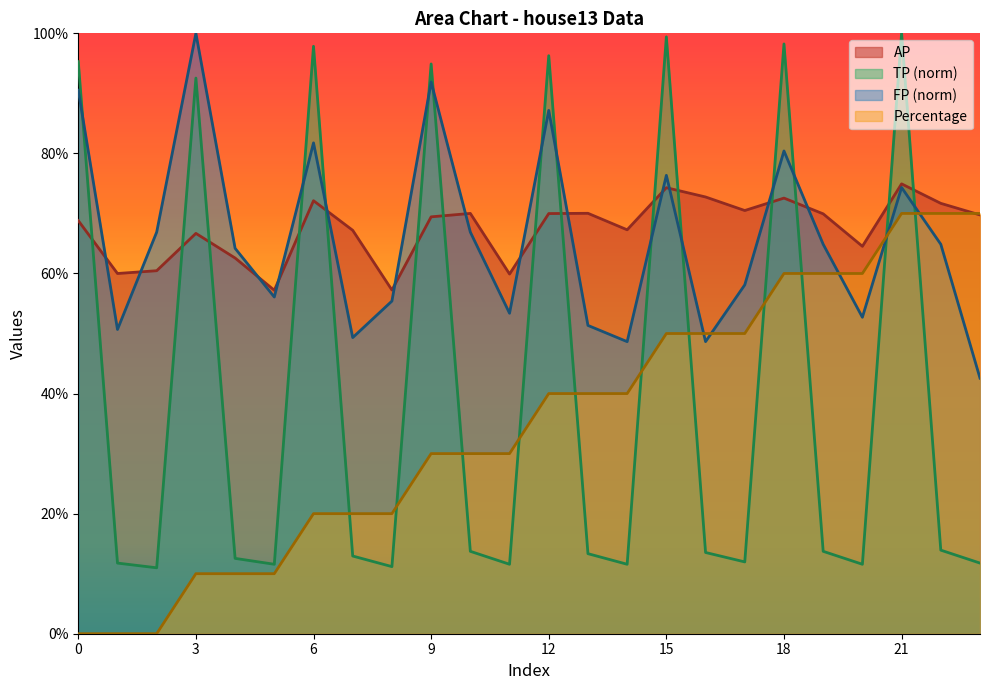

Reading left to right, what are all the values shown in this chart?

AP: 0=0.7	1=0.6	2=0.6	3=0.7	4=0.6	5=0.6	6=0.7	7=0.7	8=0.6	9=0.7	10=0.7	11=0.6	12=0.7	13=0.7	14=0.7	15=0.7	16=0.7	17=0.7	18=0.7	19=0.7	20=0.6	21=0.7	22=0.7	23=0.7
Percentage: 0=0.0	1=0.0	2=0.0	3=0.1	4=0.1	5=0.1	6=0.2	7=0.2	8=0.2	9=0.3	10=0.3	11=0.3	12=0.4	13=0.4	14=0.4	15=0.5	16=0.5	17=0.5	18=0.6	19=0.6	20=0.6	21=0.7	22=0.7	23=0.7
TP: 0=1.0	1=0.1	2=0.1	3=0.9	4=0.1	5=0.1	6=1.0	7=0.1	8=0.1	9=0.9	10=0.1	11=0.1	12=1.0	13=0.1	14=0.1	15=1.0	16=0.1	17=0.1	18=1.0	19=0.1	20=0.1	21=1.0	22=0.1	23=0.1
FP: 0=0.9	1=0.5	2=0.7	3=1.0	4=0.6	5=0.6	6=0.8	7=0.5	8=0.6	9=0.9	10=0.7	11=0.5	12=0.9	13=0.5	14=0.5	15=0.8	16=0.5	17=0.6	18=0.8	19=0.6	20=0.5	21=0.7	22=0.6	23=0.4